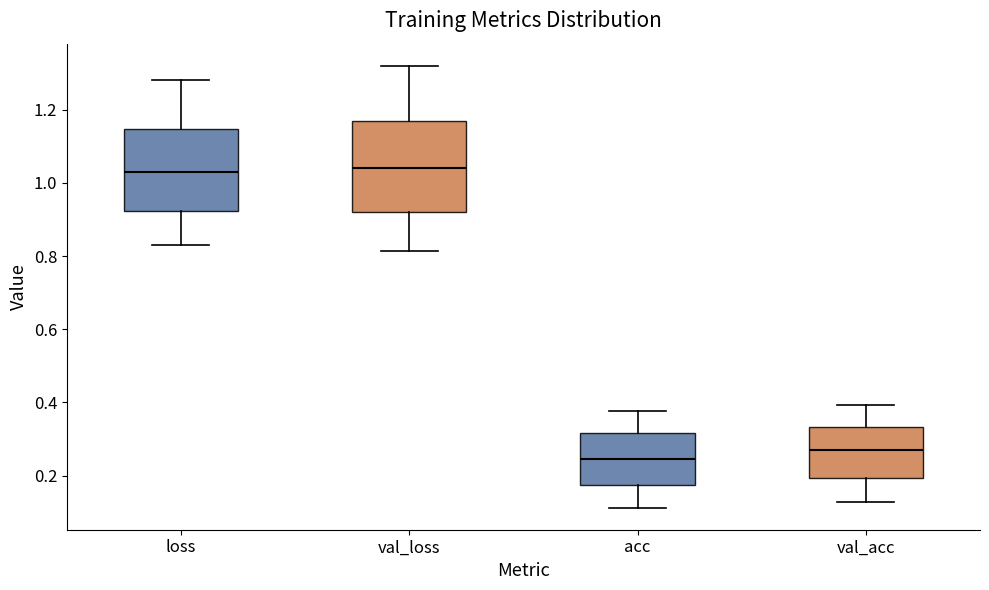

Where is the upper edge of the box for acc on the y-axis? The values are not printed on the chart, so give them approximately, as read against the axis.

0.32